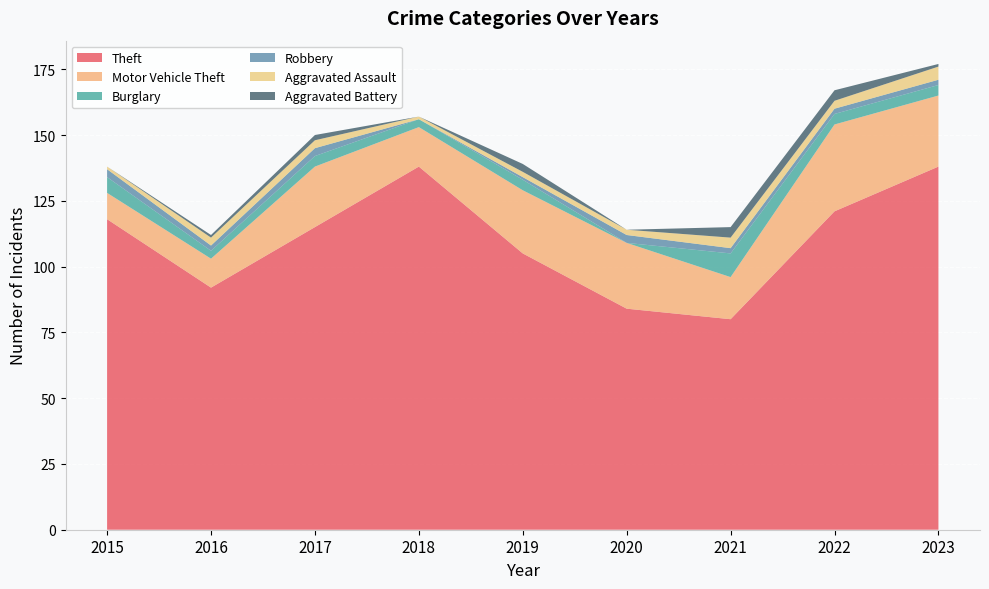

Reading right to left, transcribe all the data shown in this chart.

Theft: 2023=138	2022=121	2021=80	2020=84	2019=105	2018=138	2017=115	2016=92	2015=118
Motor Vehicle Theft: 2023=27	2022=33	2021=16	2020=25	2019=24	2018=15	2017=23	2016=11	2015=10
Burglary: 2023=4	2022=4	2021=9	2020=0	2019=4	2018=3	2017=4	2016=3	2015=6
Robbery: 2023=2	2022=2	2021=2	2020=3	2019=1	2018=0	2017=3	2016=2	2015=3
Aggravated Assault: 2023=5	2022=3	2021=4	2020=2	2019=2	2018=1	2017=3	2016=3	2015=1
Aggravated Battery: 2023=1	2022=4	2021=4	2020=0	2019=3	2018=0	2017=2	2016=1	2015=0